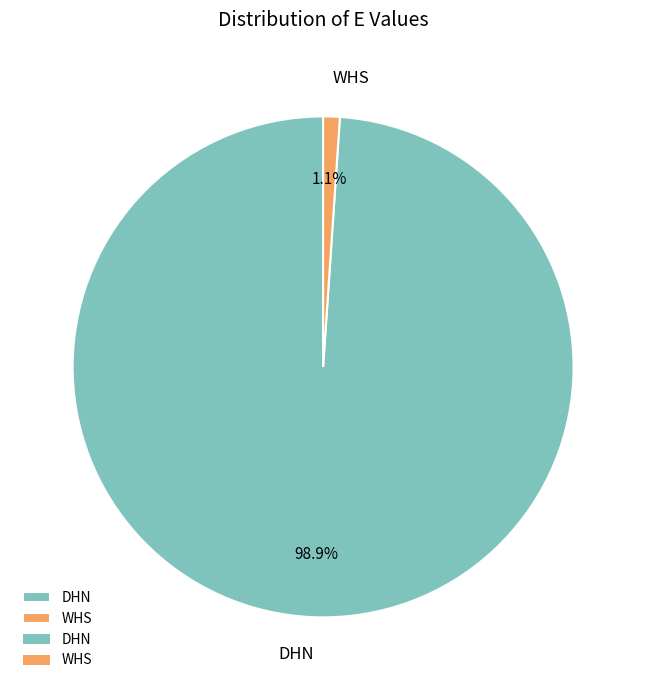

Which has a higher value, WHS or DHN?

DHN